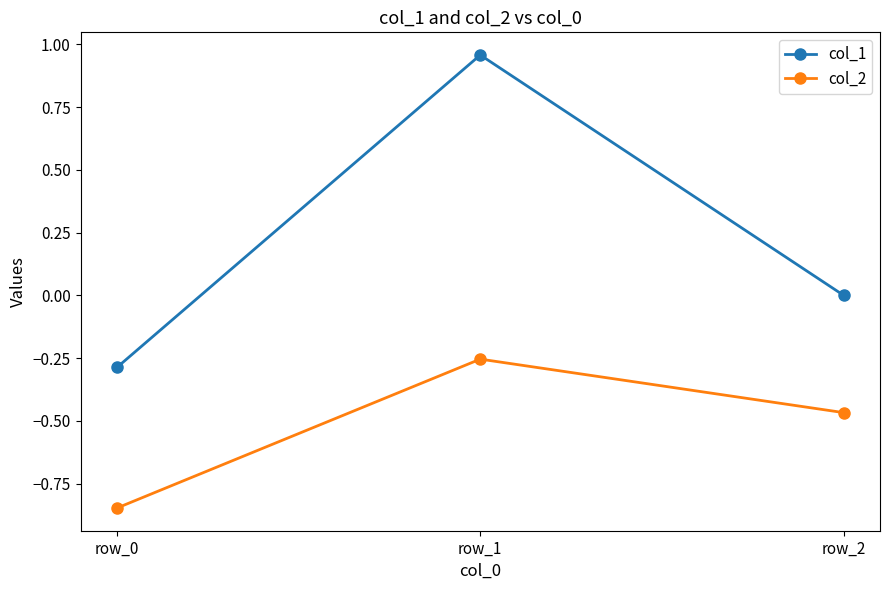

Is the value of col_2 at row_2 greater than the value of col_1 at row_0?

No